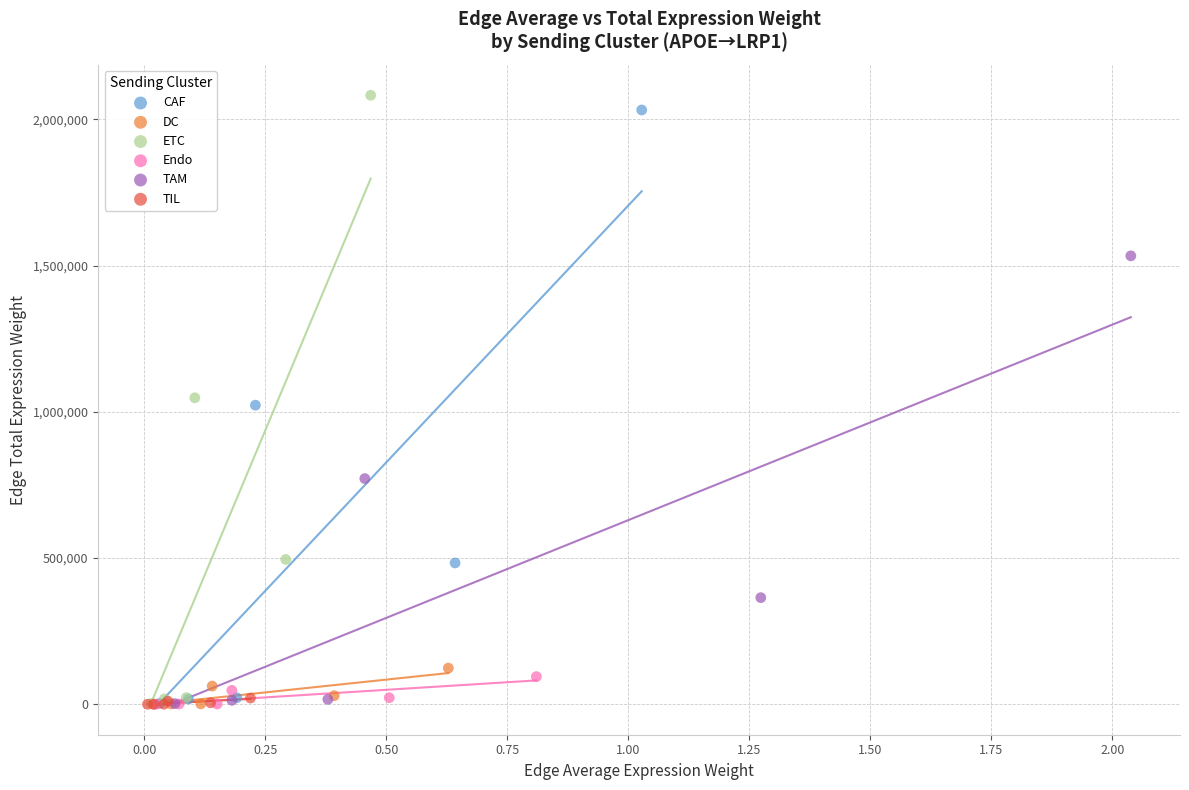

Which series has the largest Y range (max minus min)?

ETC